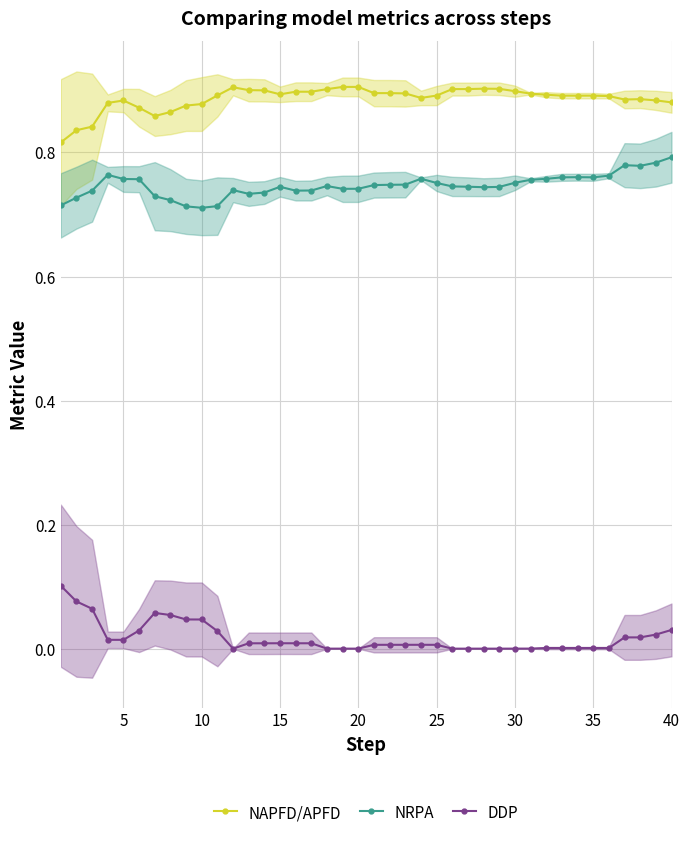

Reading left to right, list all the values displayed in this chart.

NAPFD/APFD: 0.8	0.8	0.8	0.9	0.9	0.9	0.9	0.9	0.9	0.9	0.9	0.9	0.9	0.9	0.9	0.9	0.9	0.9	0.9	0.9	0.9	0.9	0.9	0.9	0.9	0.9	0.9	0.9	0.9	0.9	0.9	0.9	0.9	0.9	0.9	0.9	0.9	0.9	0.9	0.9
NRPA: 0.7	0.7	0.7	0.8	0.8	0.8	0.7	0.7	0.7	0.7	0.7	0.7	0.7	0.7	0.7	0.7	0.7	0.7	0.7	0.7	0.7	0.7	0.7	0.8	0.8	0.7	0.7	0.7	0.7	0.8	0.8	0.8	0.8	0.8	0.8	0.8	0.8	0.8	0.8	0.8
DDP: 0.1	0.1	0.1	0.0	0.0	0.0	0.1	0.1	0.0	0.0	0.0	0.0	0.0	0.0	0.0	0.0	0.0	0.0	0.0	0.0	0.0	0.0	0.0	0.0	0.0	0.0	0.0	0.0	0.0	0.0	0.0	0.0	0.0	0.0	0.0	0.0	0.0	0.0	0.0	0.0